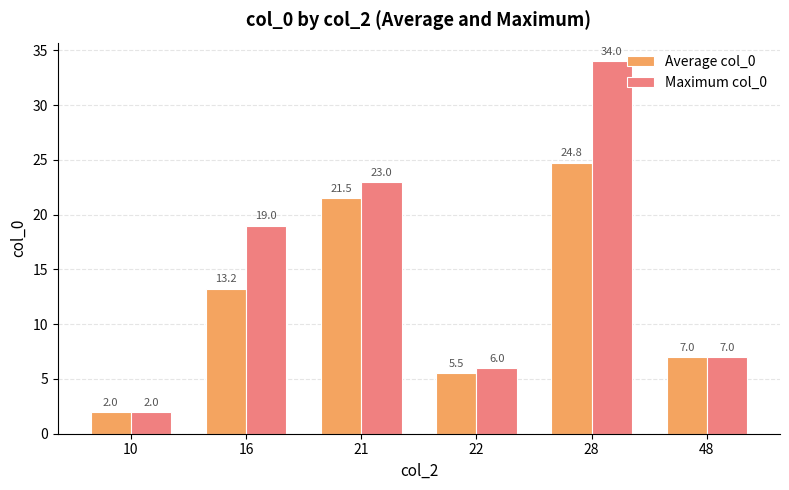

Which category has the highest value in the Average col_0 series?

28